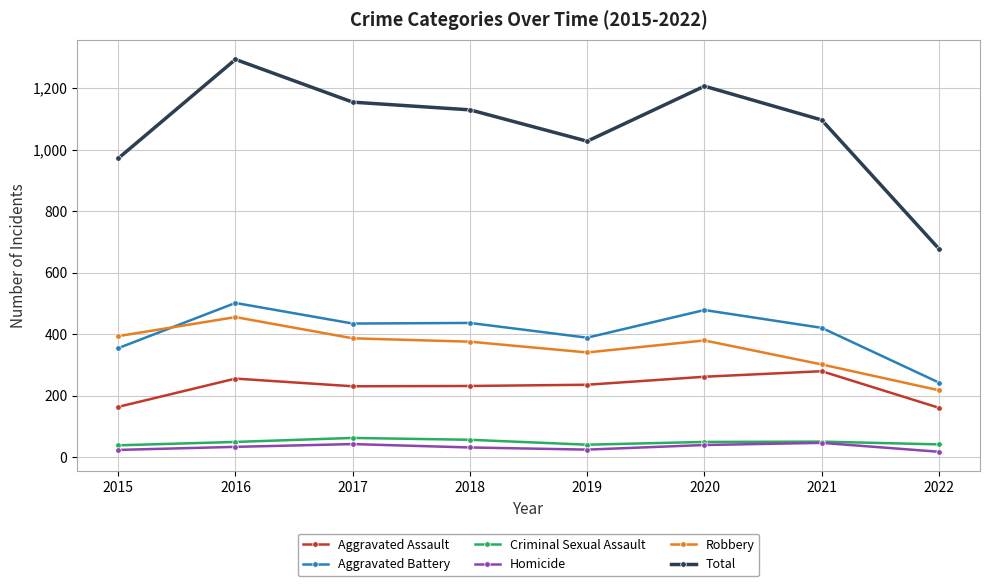

Which series has the widest spread of values?

Total